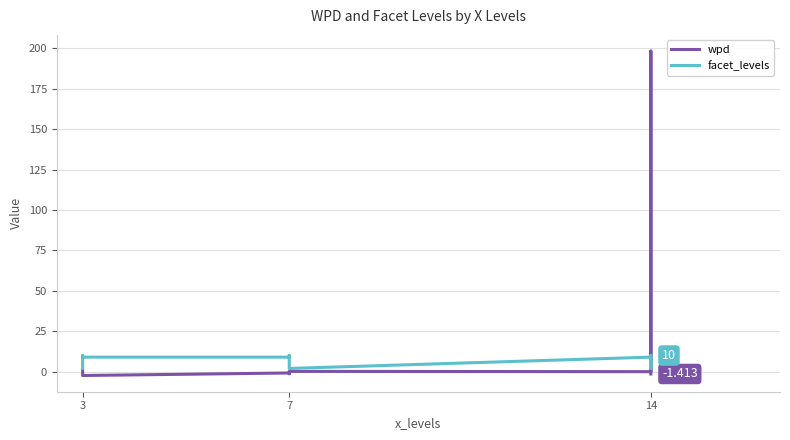

Reading left to right, extract all data points from this chart.

wpd: 1.1	-1.5	-2.4	-0.8	-1.3	0.2	0.0	198.3	-1.4
facet_levels: 2.0	10.0	9.0	9.0	10.0	2.0	9.0	2.0	10.0